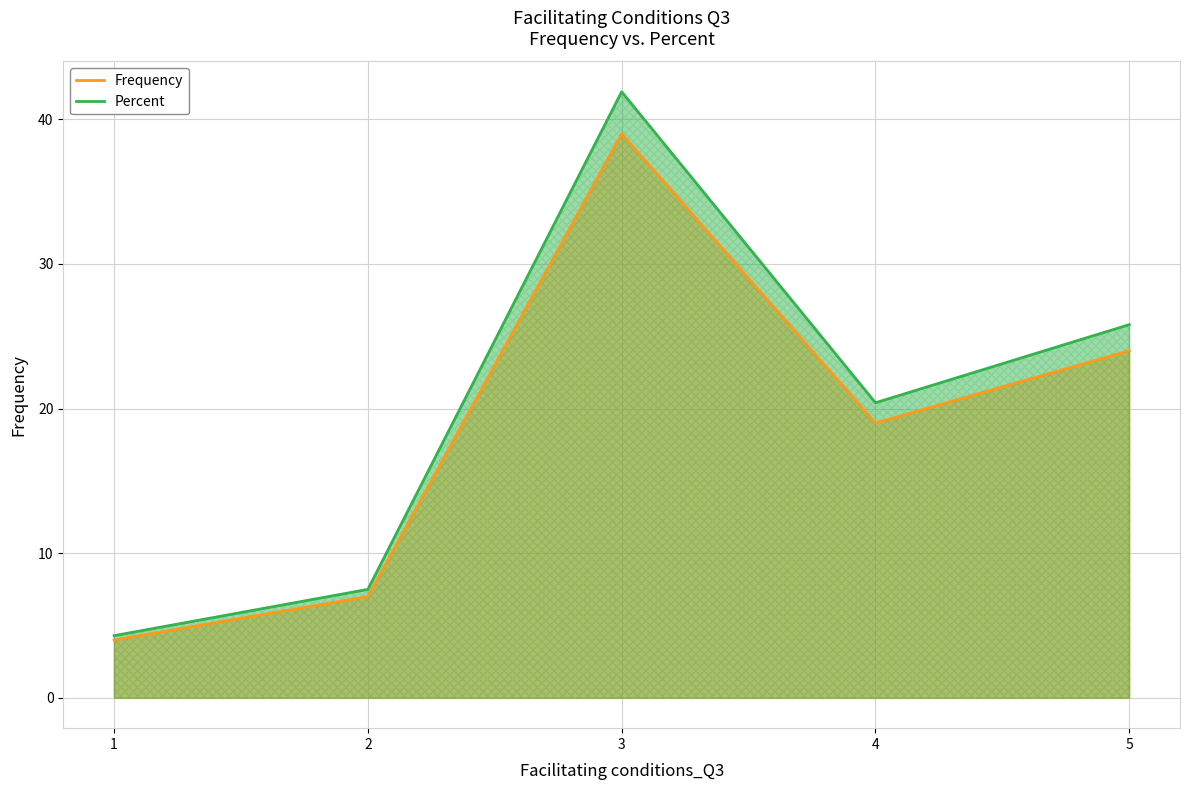

What is the value of the Frequency point at the 3rd from the left?

39.0